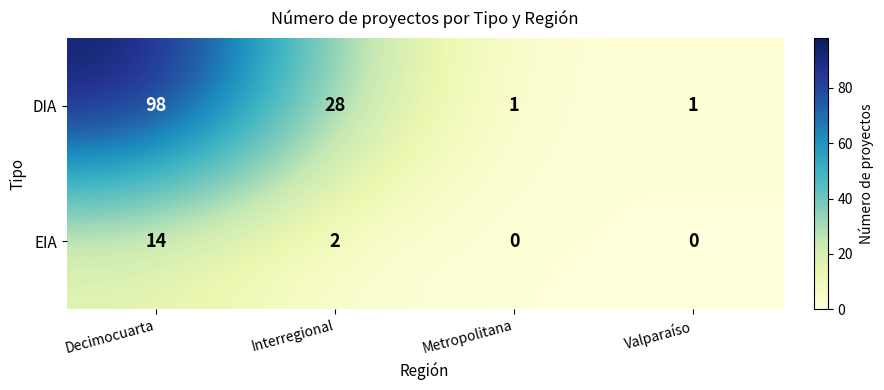

Reading left to right, what are all the values shown in this chart?

DIA: Decimocuarta=98	Interregional=28	Metropolitana=1	Valparaíso=1
EIA: Decimocuarta=14	Interregional=2	Metropolitana=0	Valparaíso=0